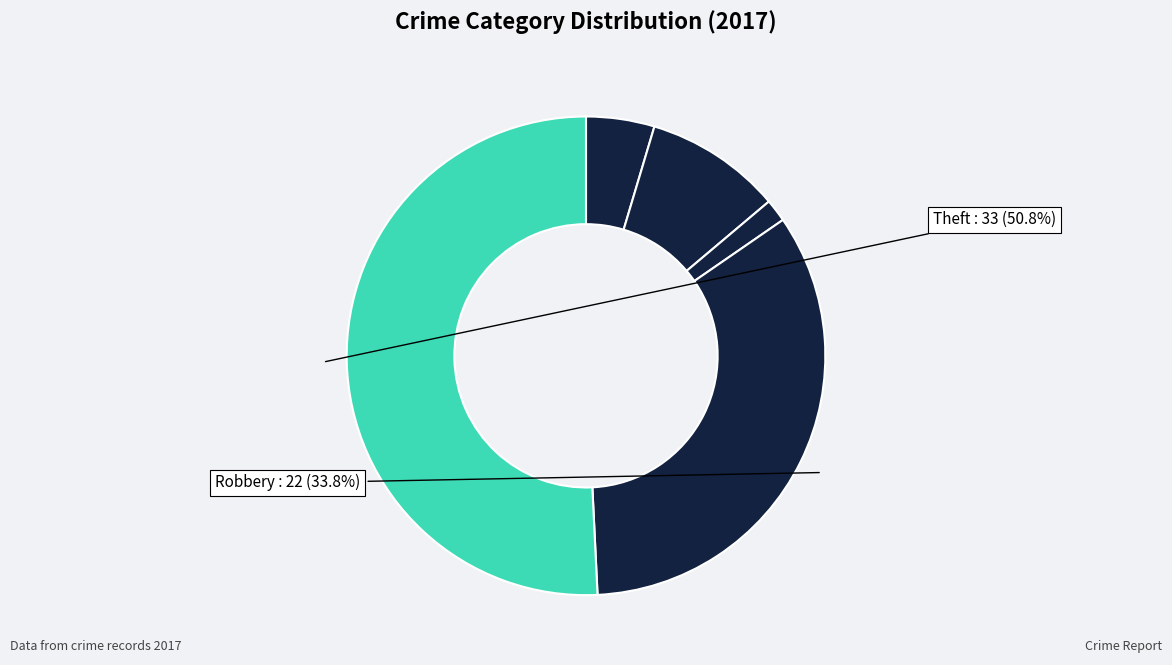

How many slices are in this pie chart?

5